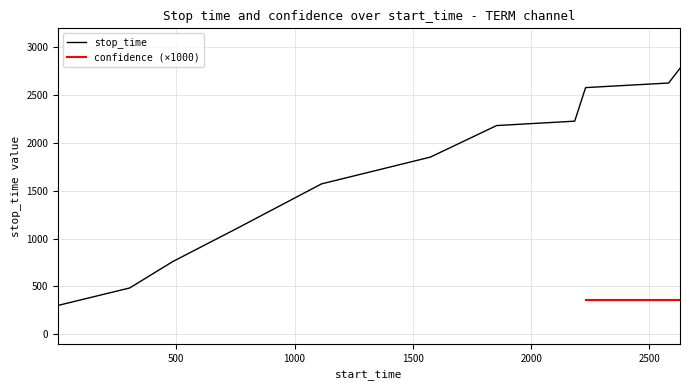

What is the difference between the values at 1 and 761?

811